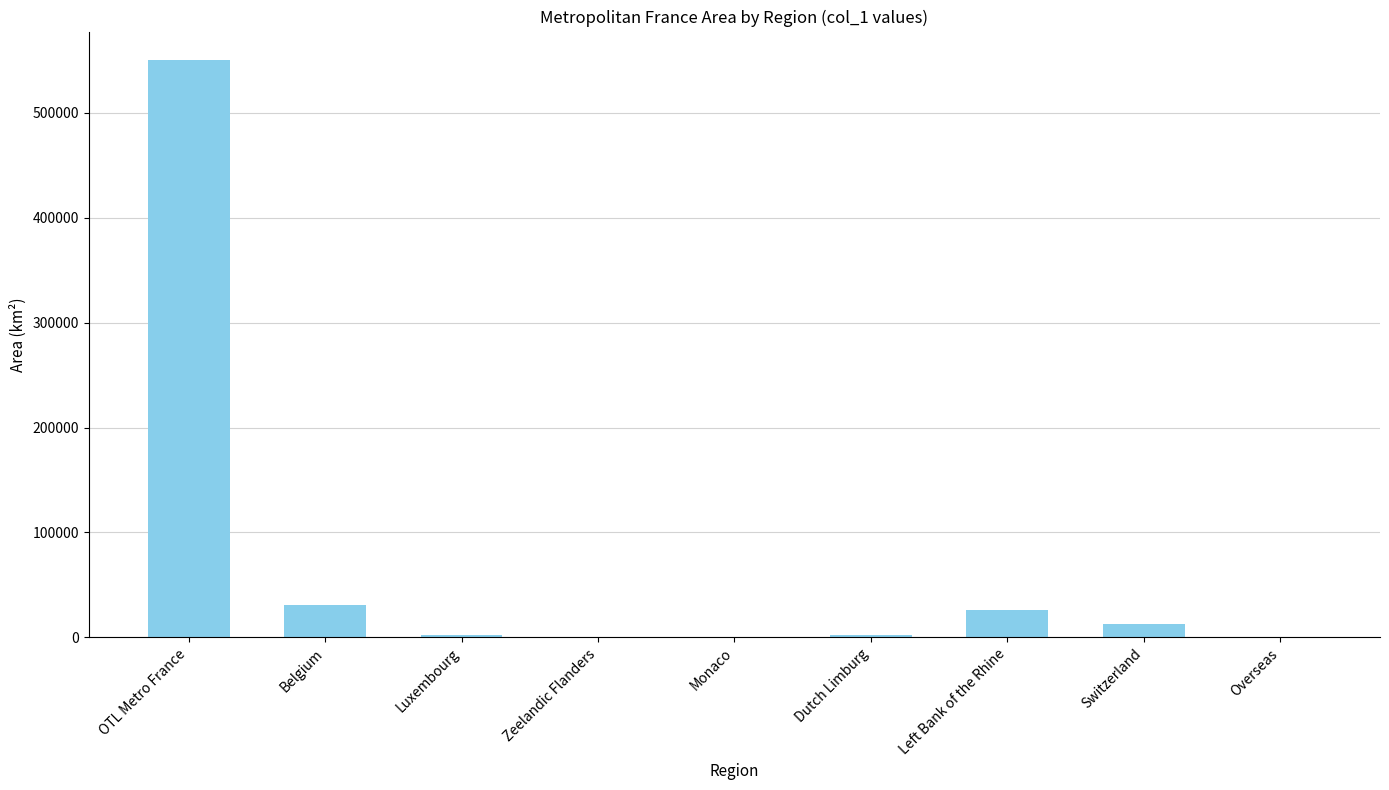

At which label is the value closest to 274986?

Belgium